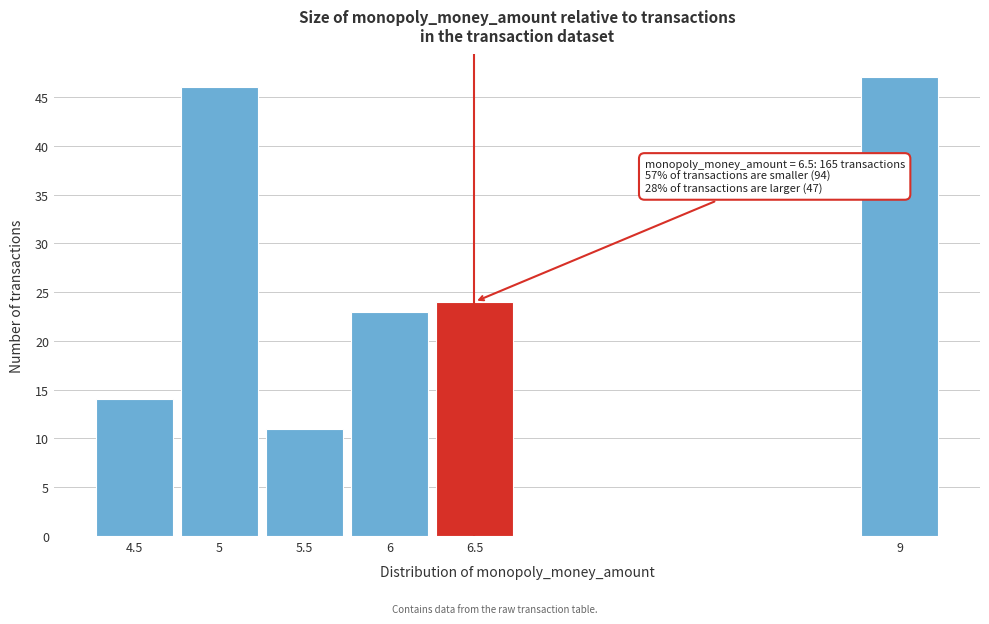

Reading right to left, transcribe all the data shown in this chart.

9=47	6.5=24	6=23	5.5=11	5=46	4.5=14